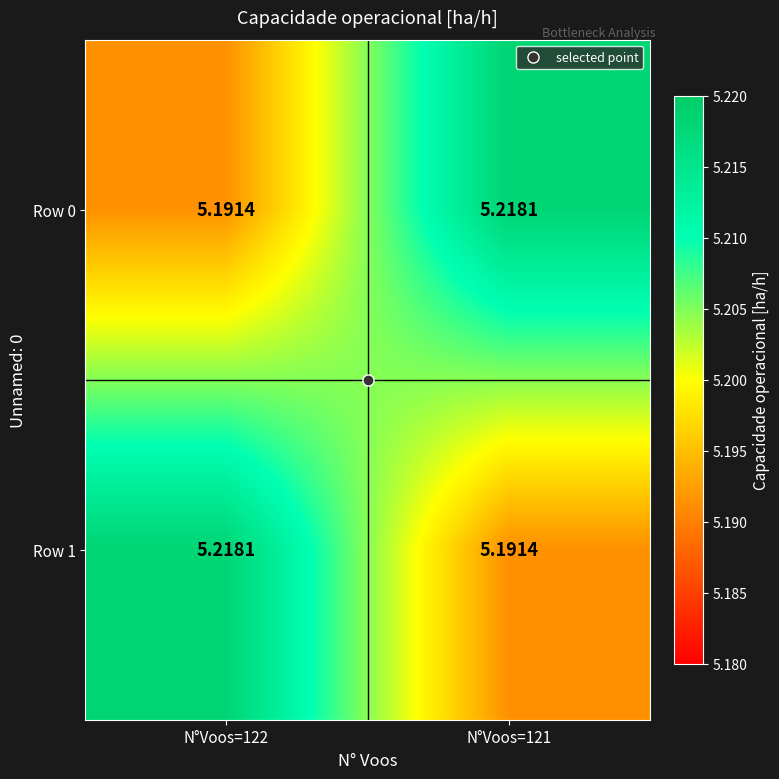

Which series has the largest range (max minus min)?

Row 0